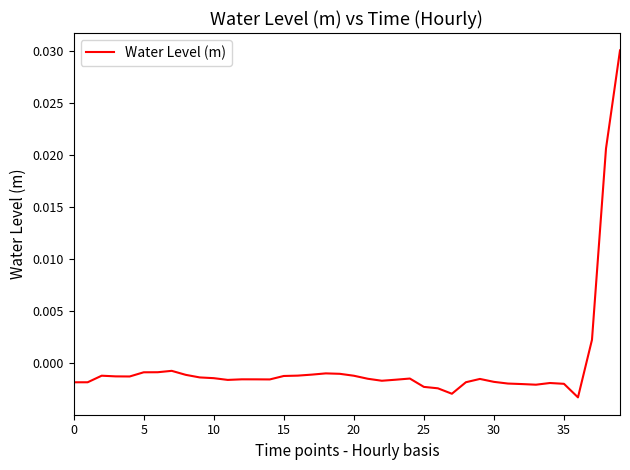

How many lines are shown in the chart?

1